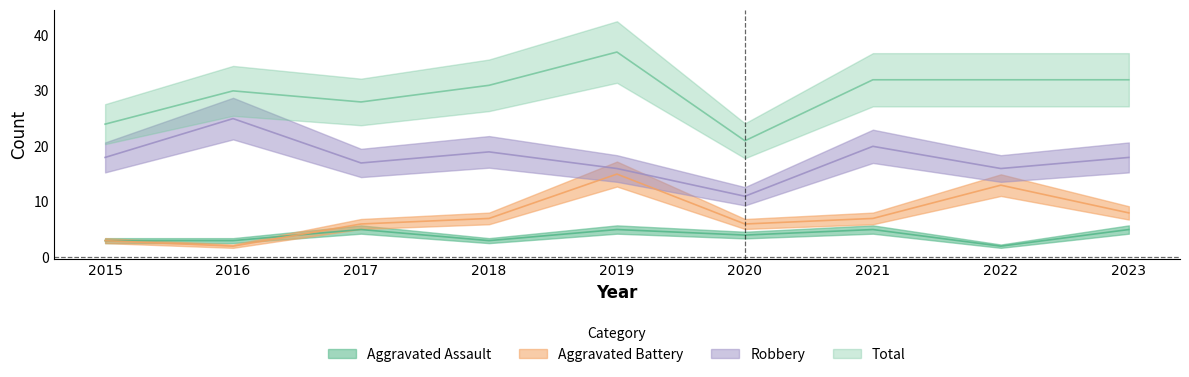

How many interior local peaks does the Robbery series have?

3